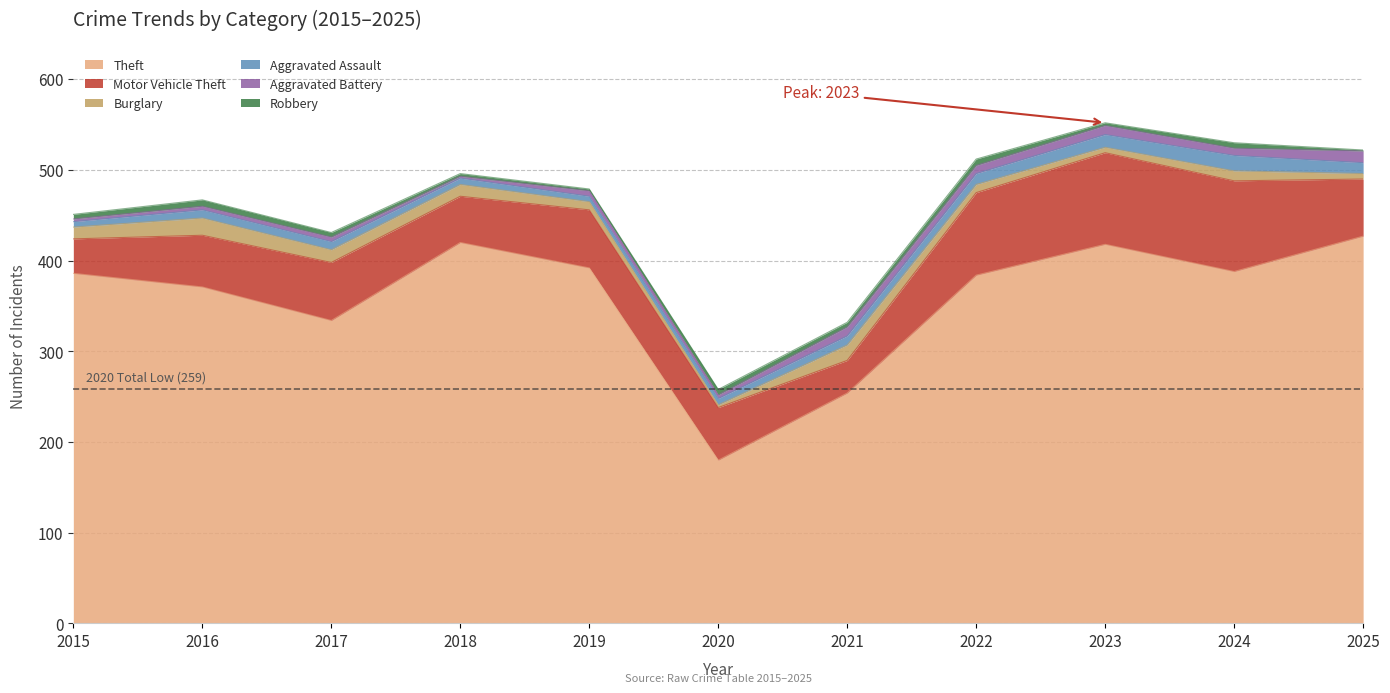

Does the chart have visible grid lines?

Yes